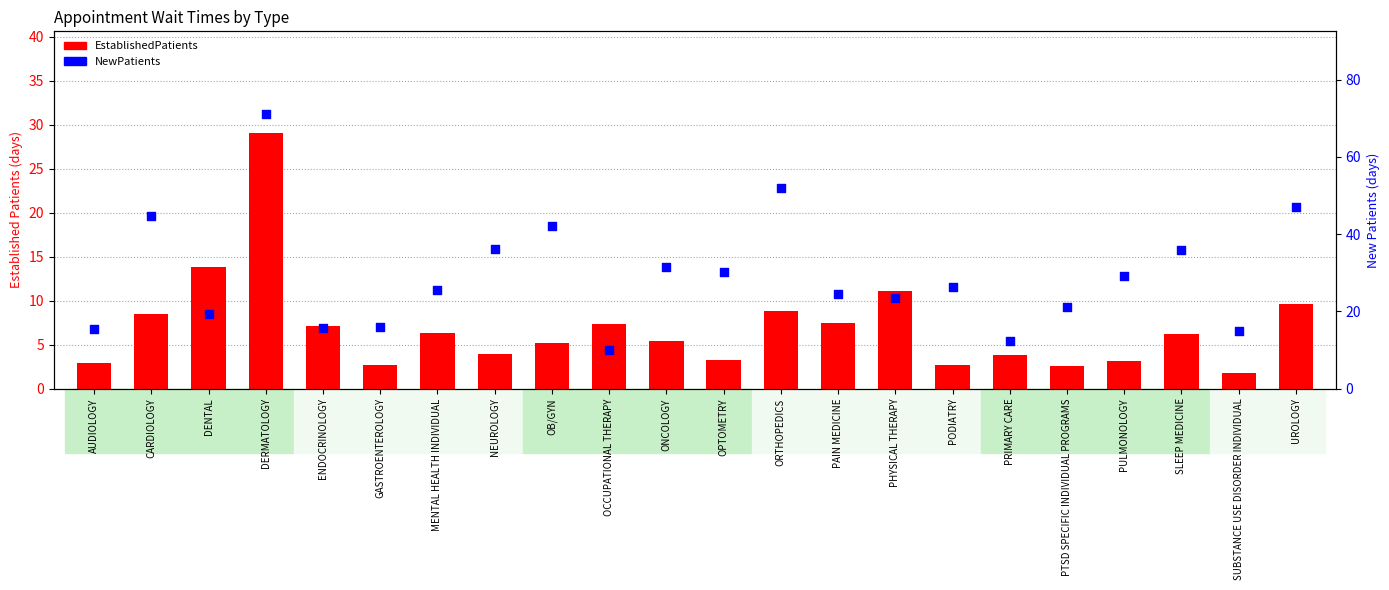

Which series has the widest spread of Y values?

NewPatients